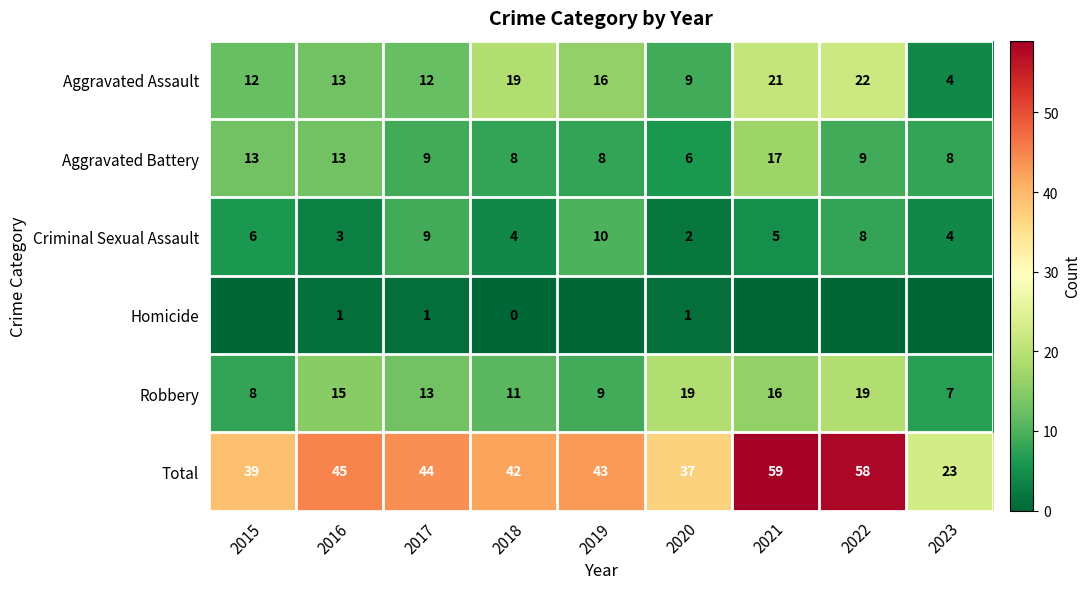

What is the minimum value for Aggravated Battery?

6